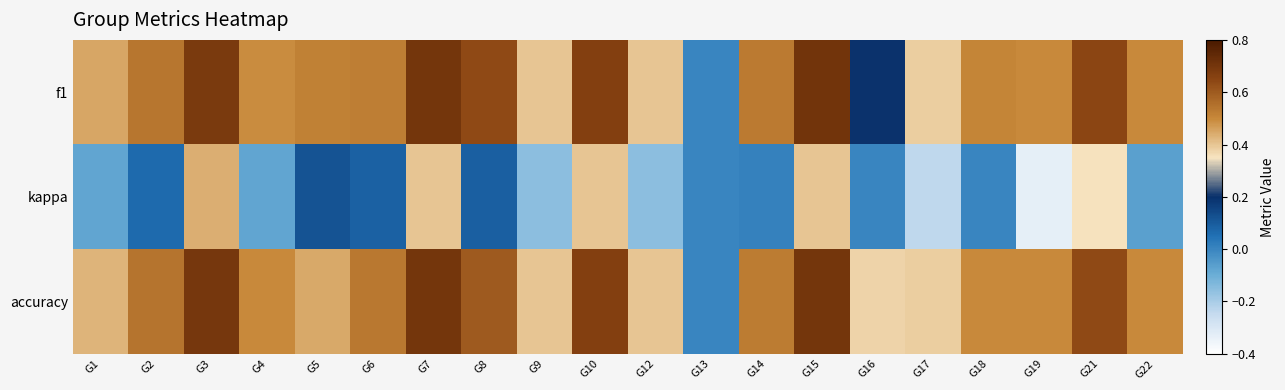

Between G6 and G12, which is larger?

G6